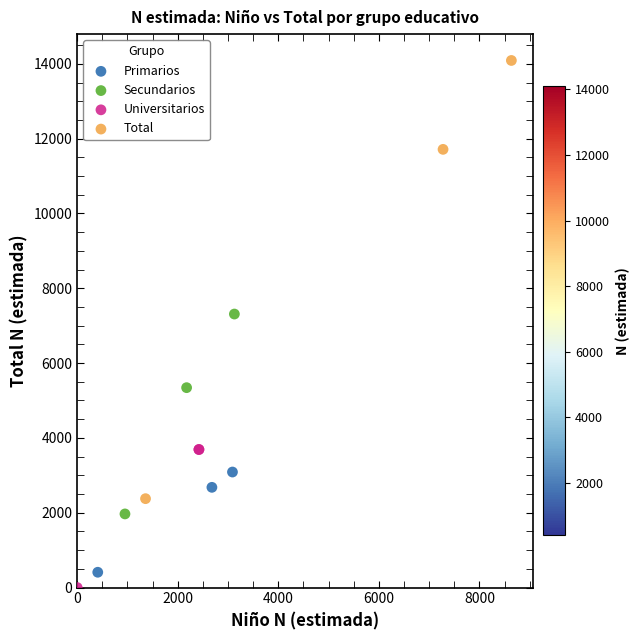

Which series reaches the minimum Y coordinate?

Universitarios